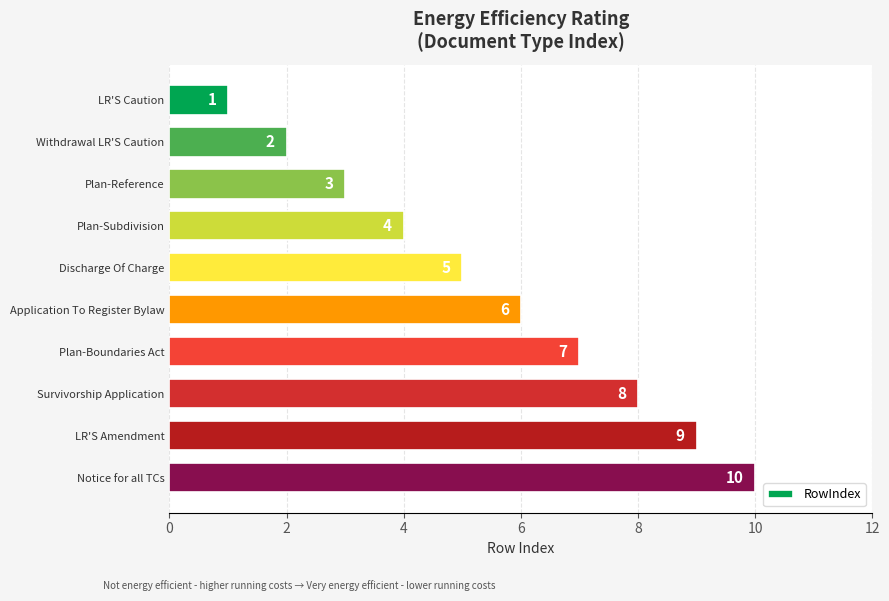

How many distinct data groups are displayed?

1